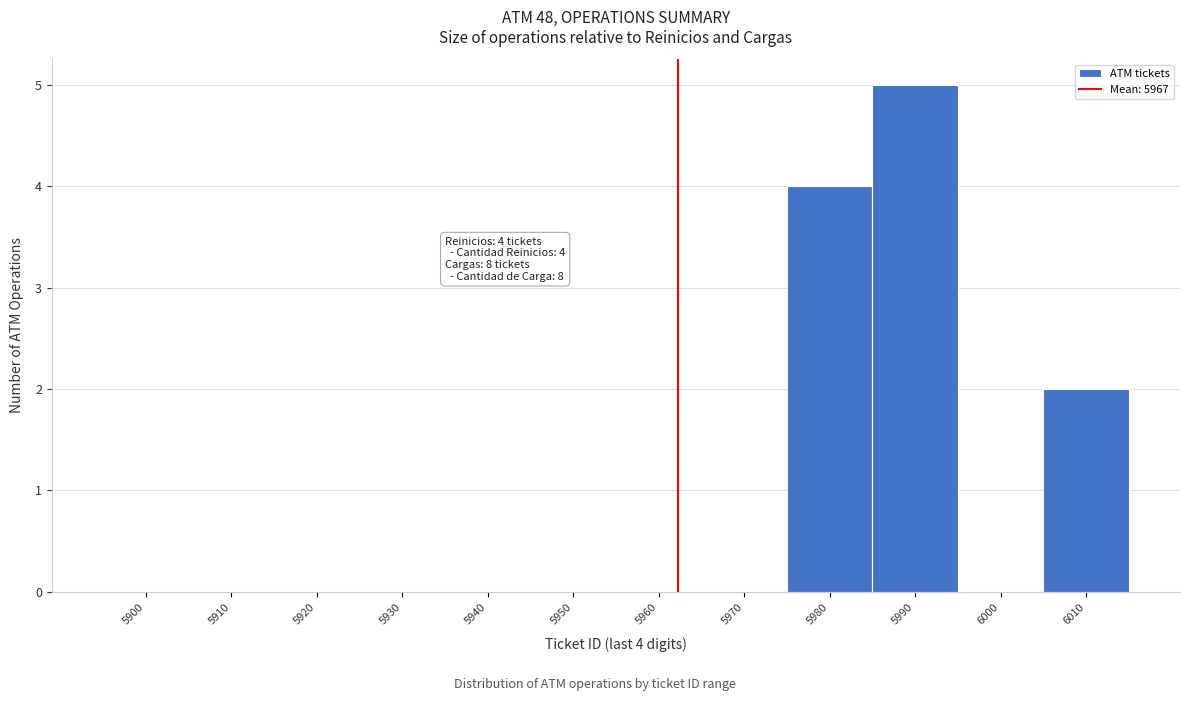

Reading right to left, extract all data points from this chart.

6010=2	6000=0	5990=5	5980=4	5970=0	5960=0	5950=0	5940=0	5930=0	5920=0	5910=0	5900=0